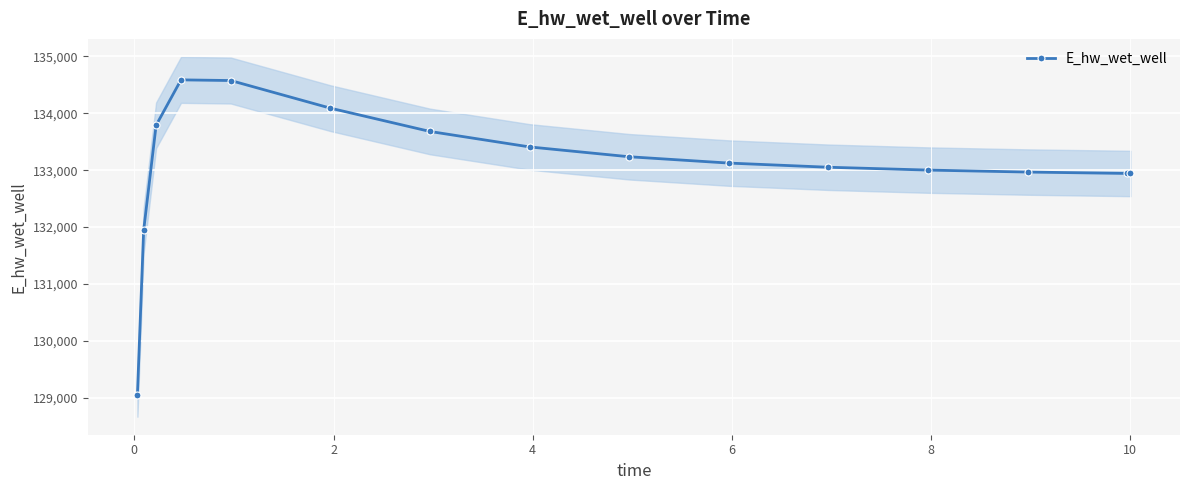

What is the highest value of the E_hw_wet_well series?

134586.5